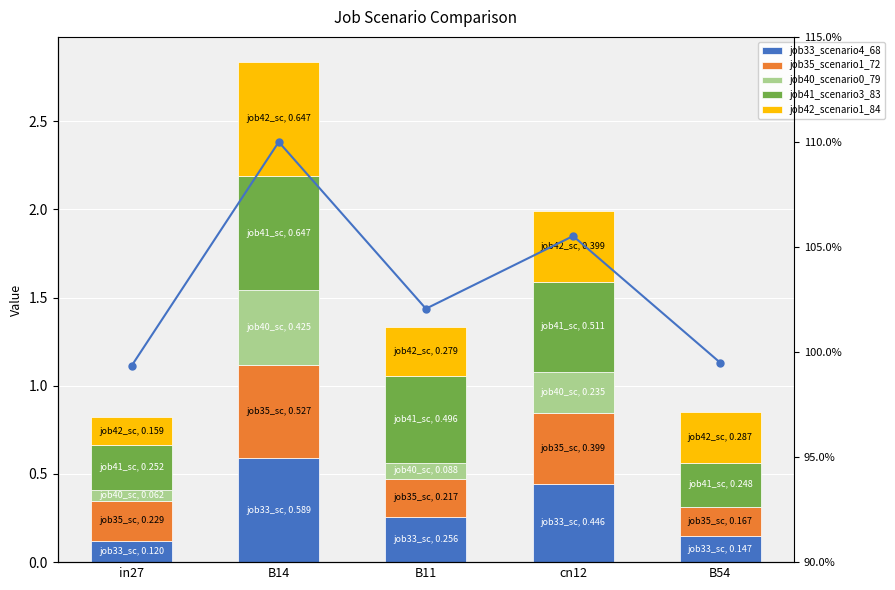

What is the label of the 2nd bar from the right?

cn12